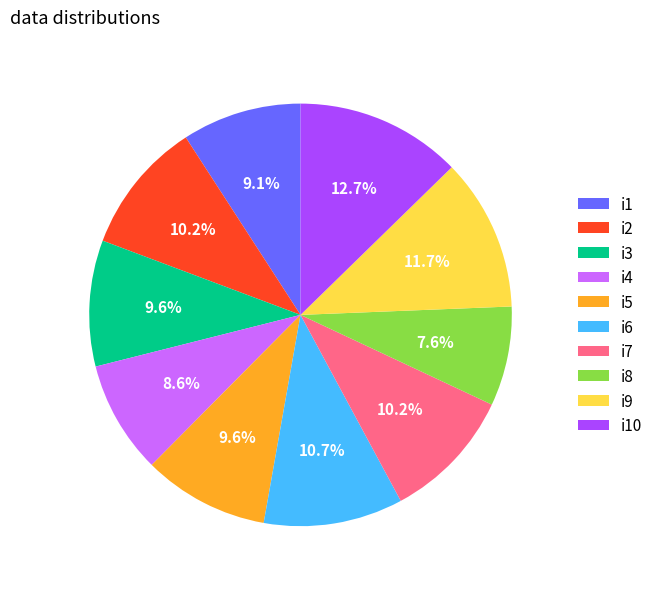

Does i10 represent more than half of the total?

No